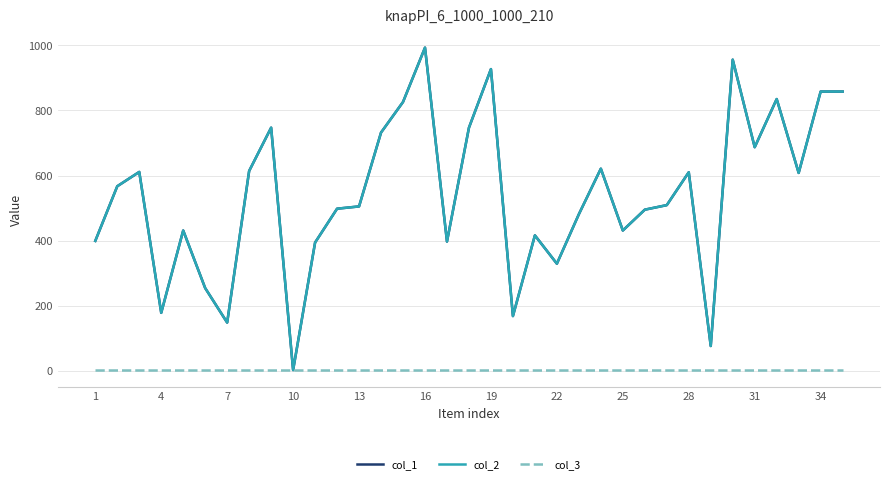

True or false: col_1 and col_2 intersect in this chart.

False